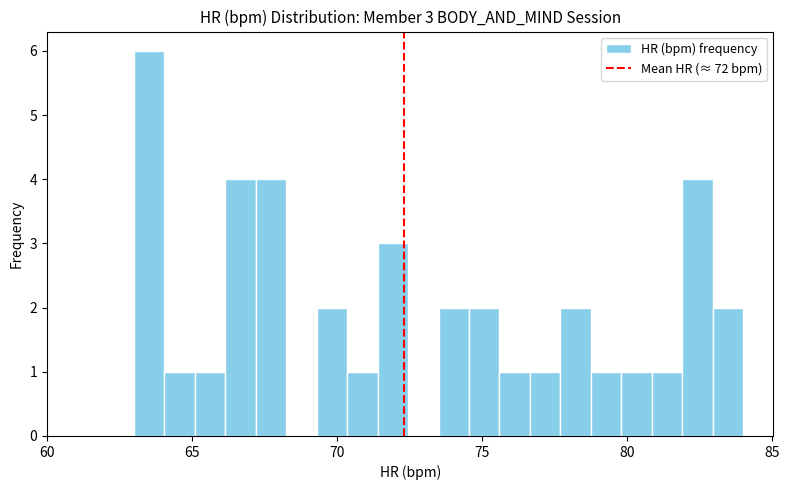

Read against the x-axis, roughly where is the centre of the tallest bar?

63.5